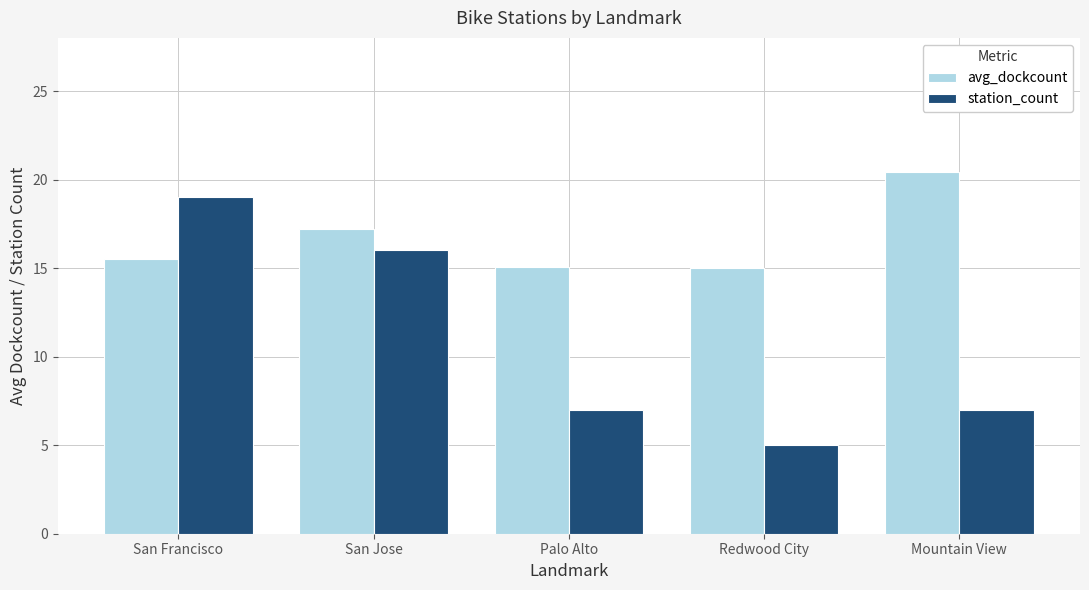

What value does the avg_dockcount series have at Redwood City?

15.0